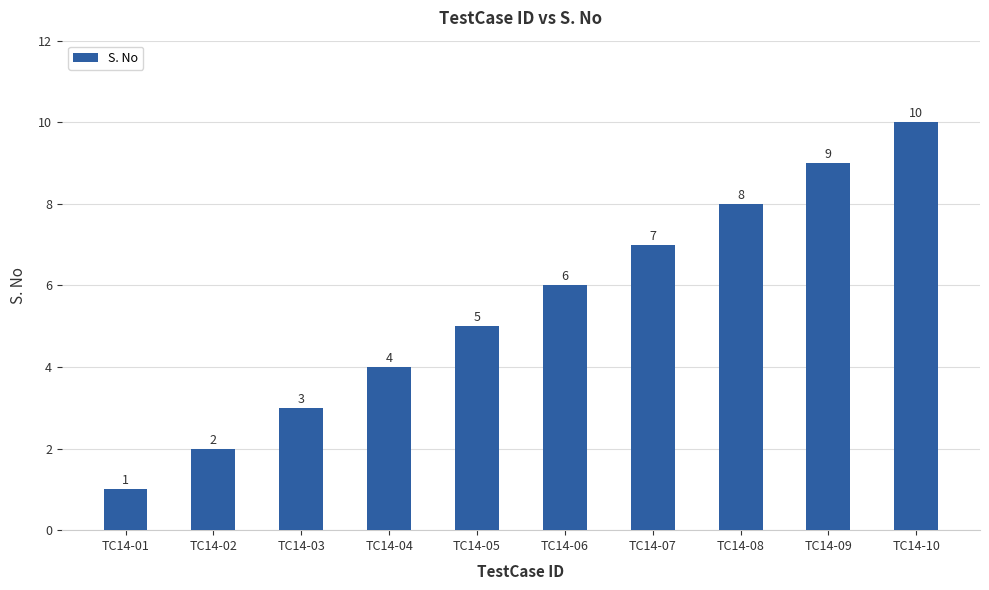

At which category does the chart reach its peak across all series?

TC14-10